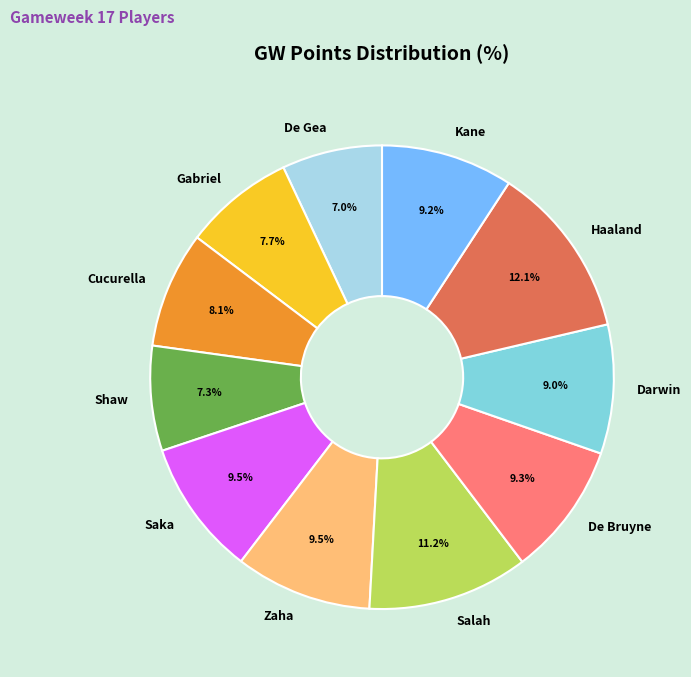

What is the ratio of the value at Gabriel to the value at Kane?

0.8